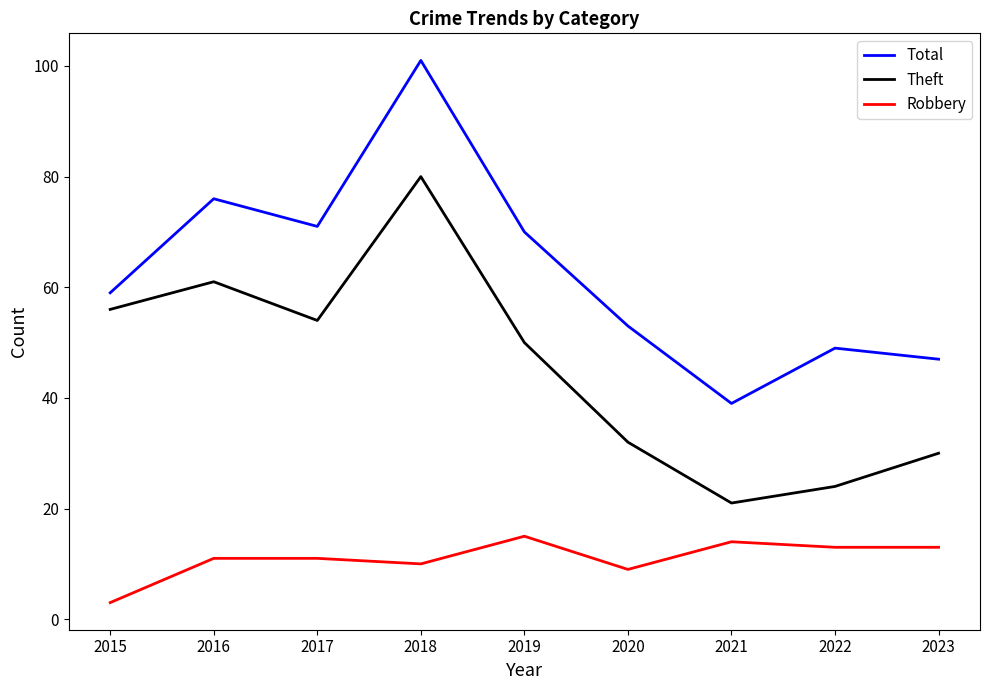

What is the difference between the maximum and second lowest values in the Theft series?

56